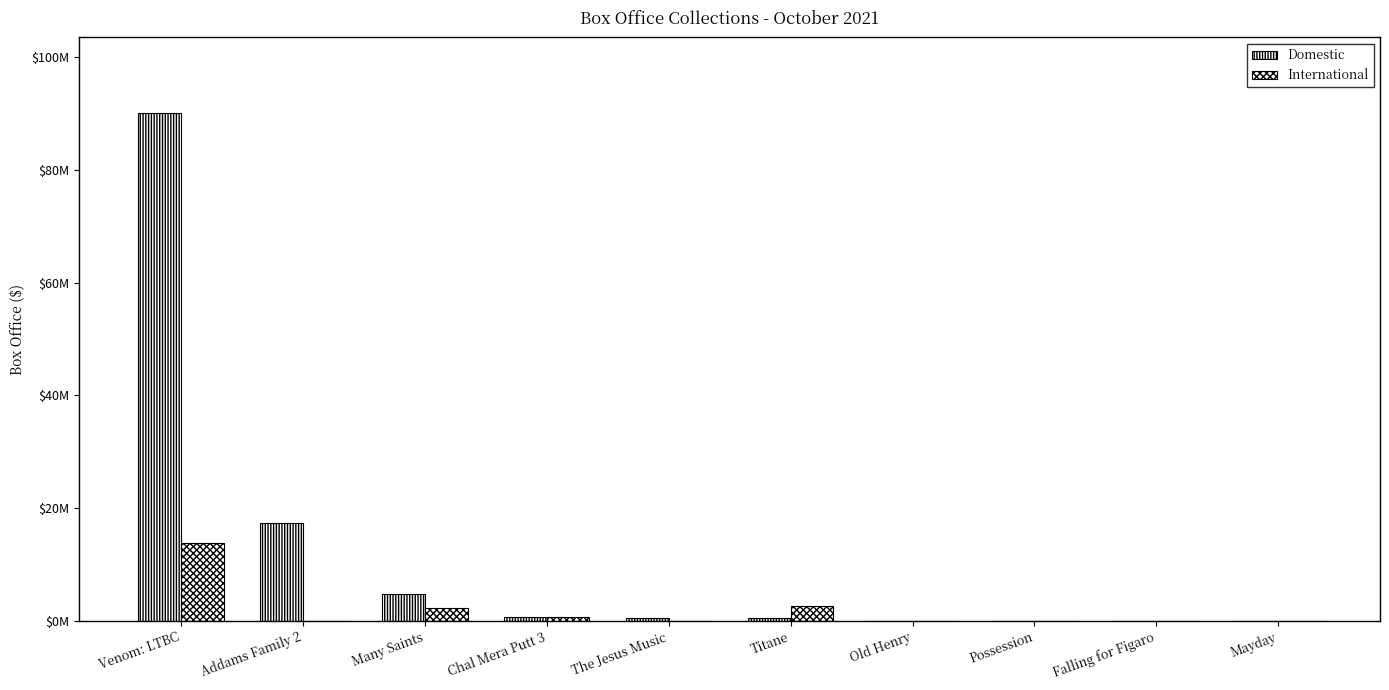

Is it true that International equals 0 at Falling for Figaro?

True